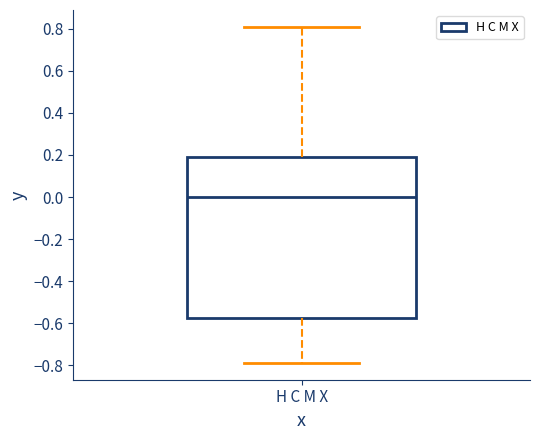

Read this box plot against the y-axis: the position of the median line, the range covered by the box, and the ends of both whiskers. The values are not printed on the chart, so give them approximately, as read against the axis.

median 0.00, box -0.58 to 0.20, whiskers -0.78 to 0.80